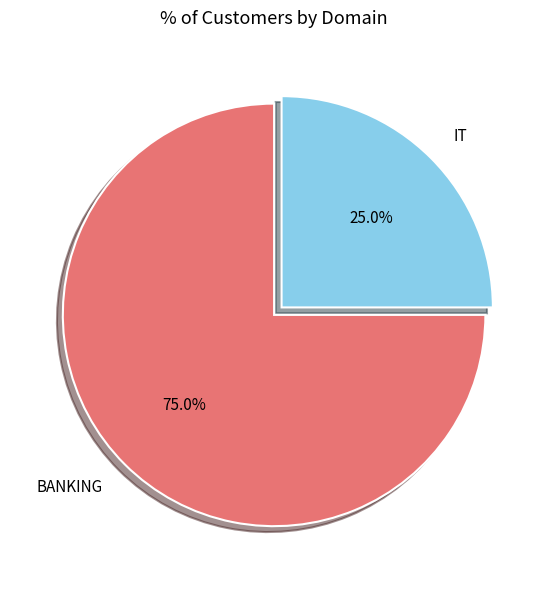

Approximately how many times larger is the value at IT compared to BANKING?

0.3